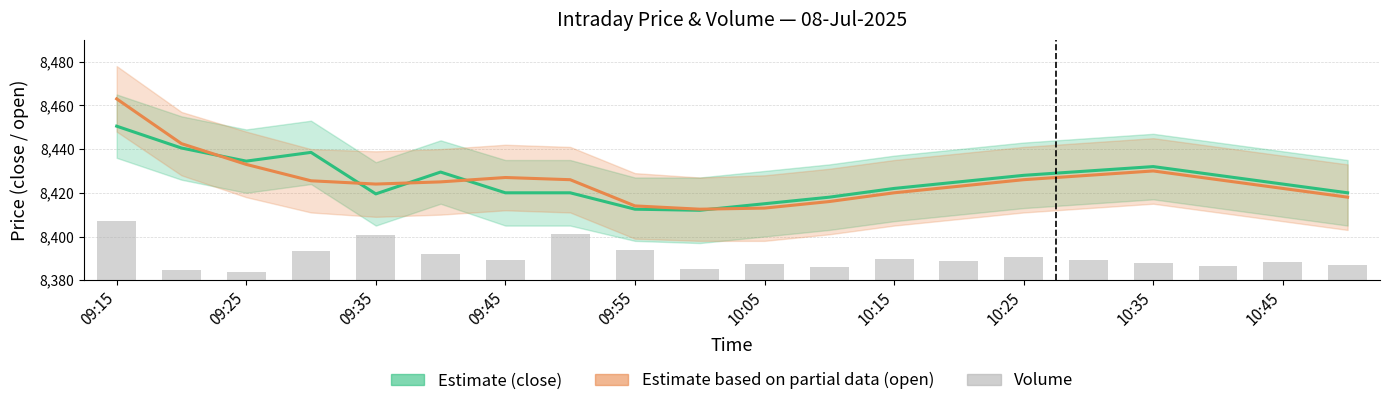

Is the value of Close (Estimate) at 17 greater than the value of Volume at 10:05?

Yes